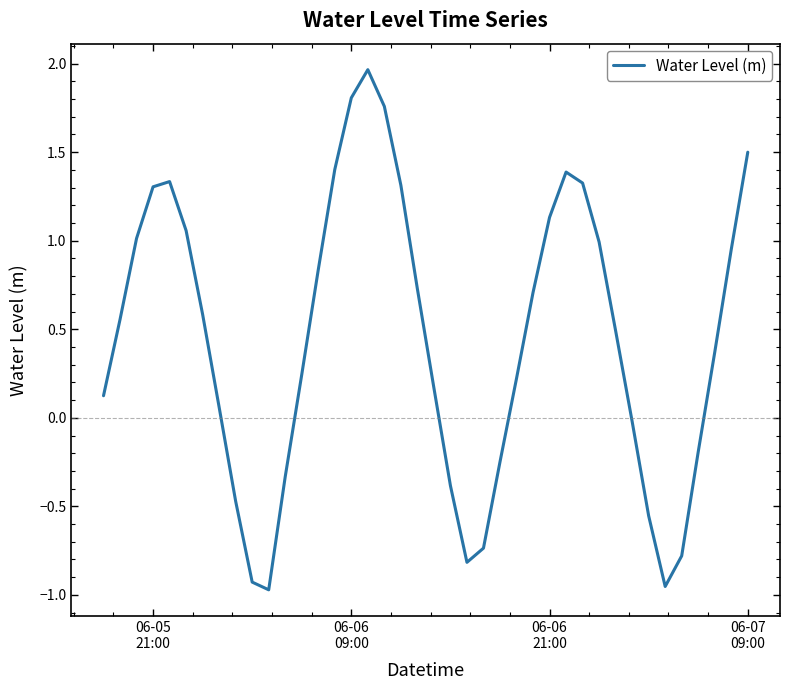

What is the difference between the maximum and minimum values?

2.9